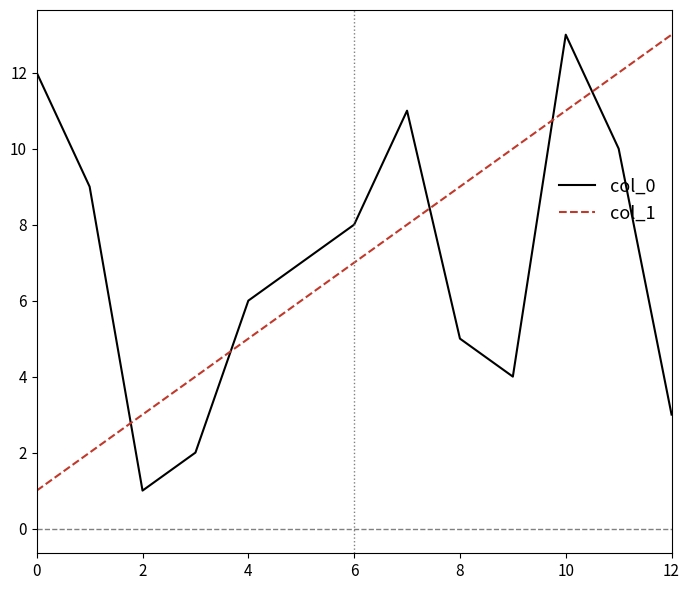

After their last crossing, which series has the higher values: col_0 or col_1?

col_1